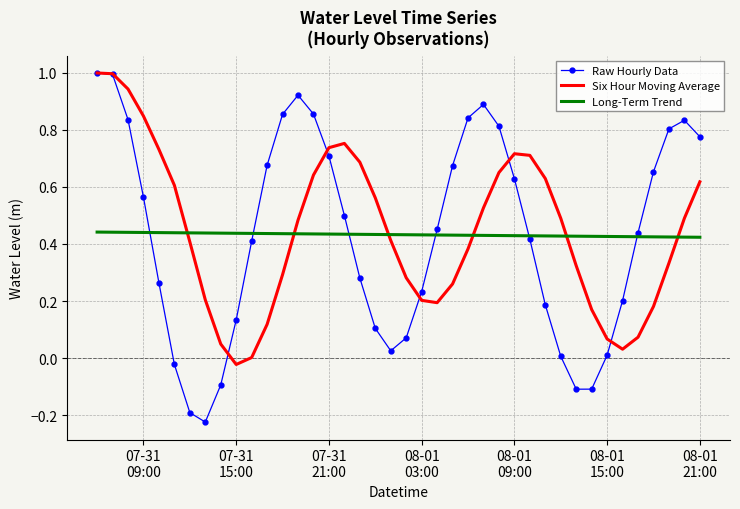

How many times do Long-Term Trend and Six Hour Moving Average cross each other?

6